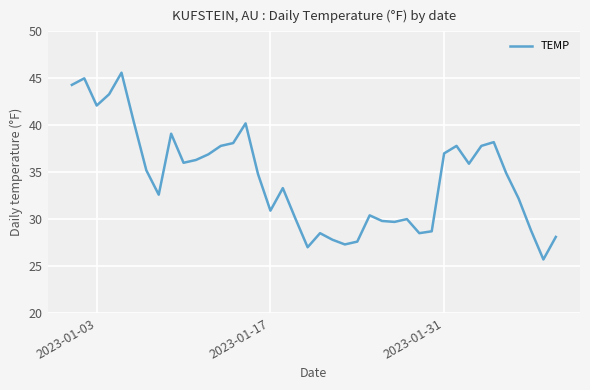

What is the greatest value displayed?

45.6